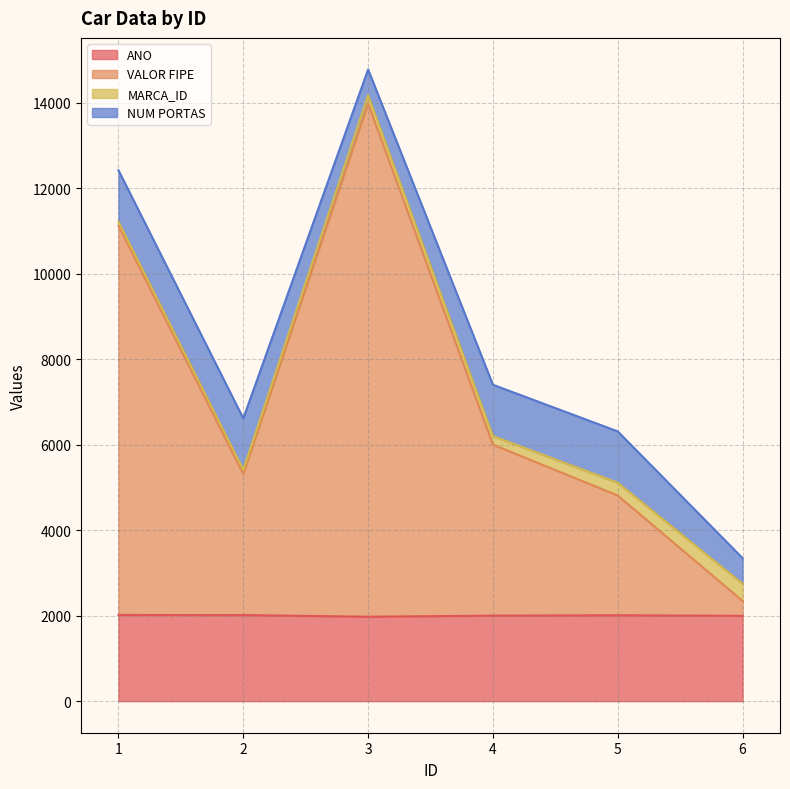

What is the minimum value for ANO?

1974